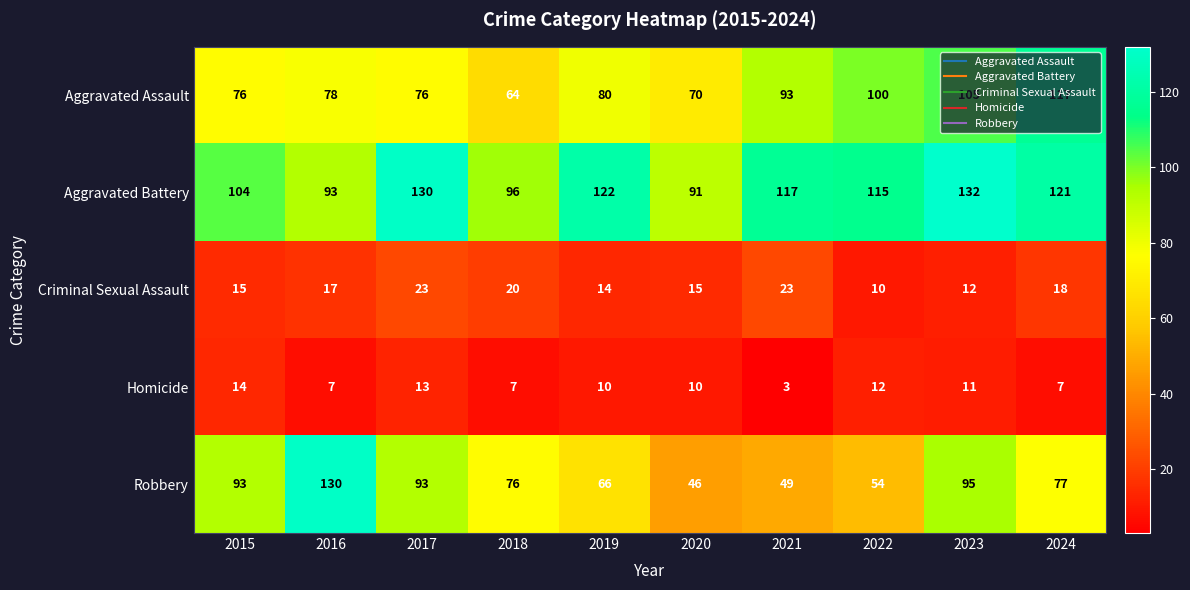

What is the average value of the Homicide series?

9